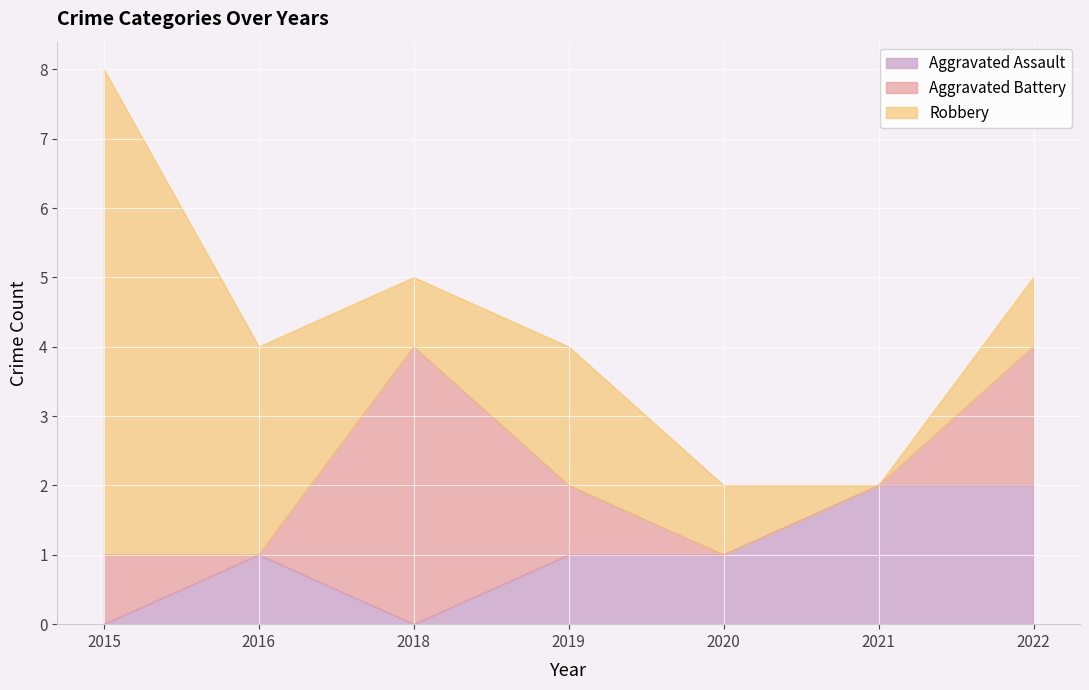

Is the value of Aggravated Assault at 2019 greater than the value of Robbery at 2016?

No